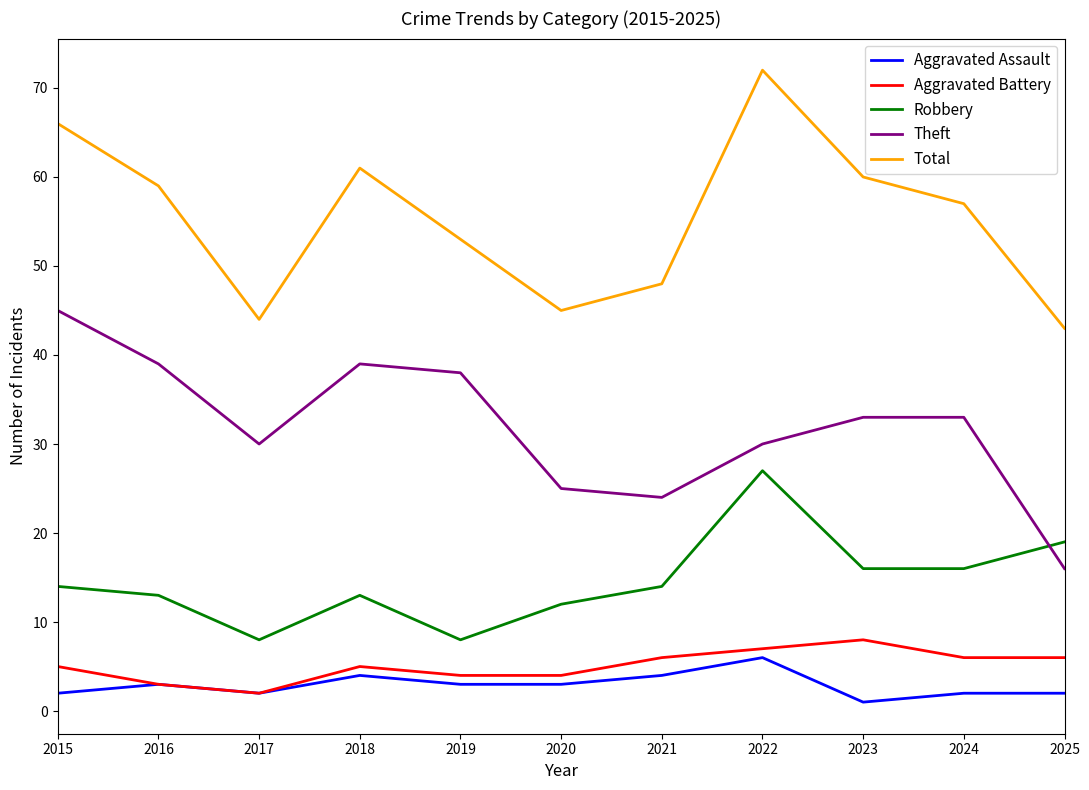

At which category is the sum across all series the highest?

2022